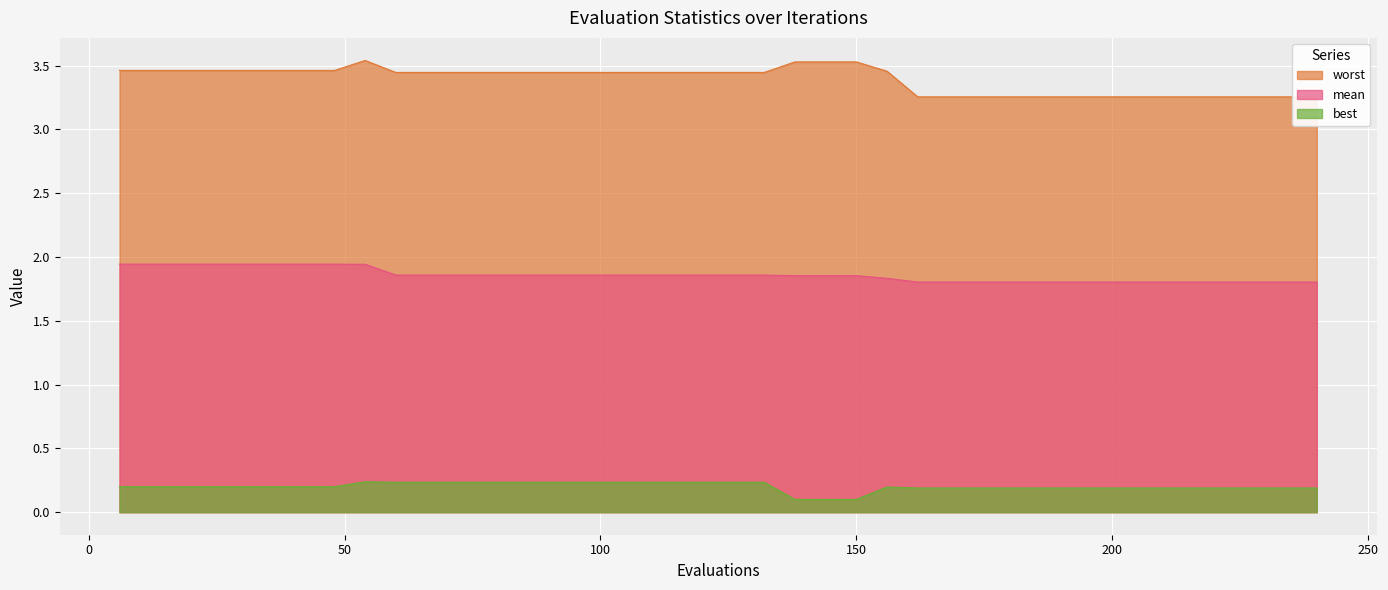

True or false: mean has more than 1 interior local peaks.

False